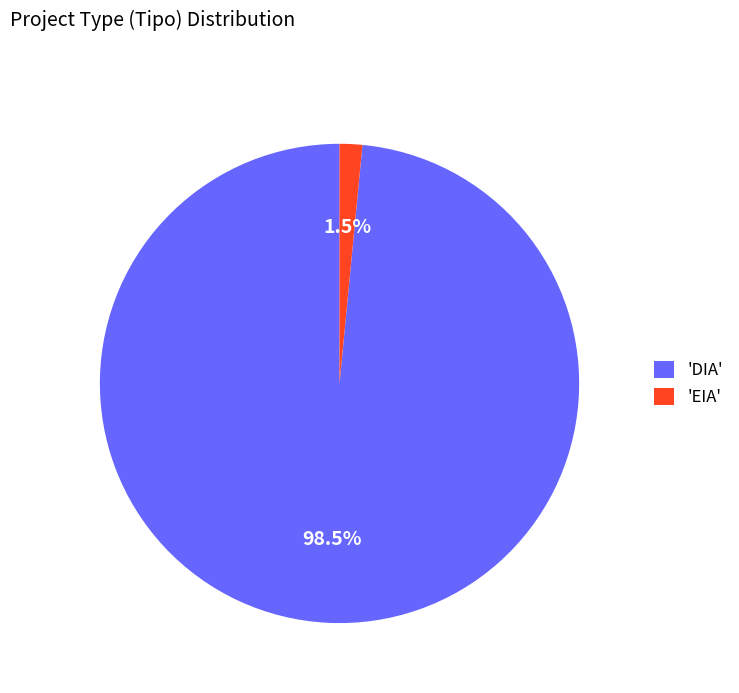

Is the sum of 'DIA' and 'EIA' greater than half?

Yes